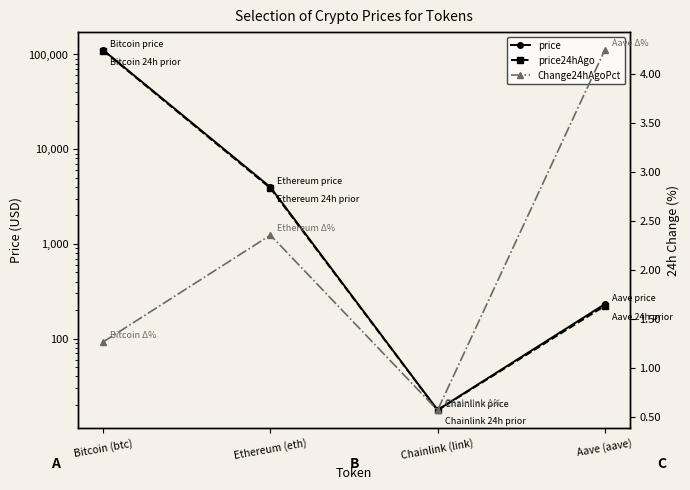

Which category has the lowest value in the price series?

Chainlink (link)